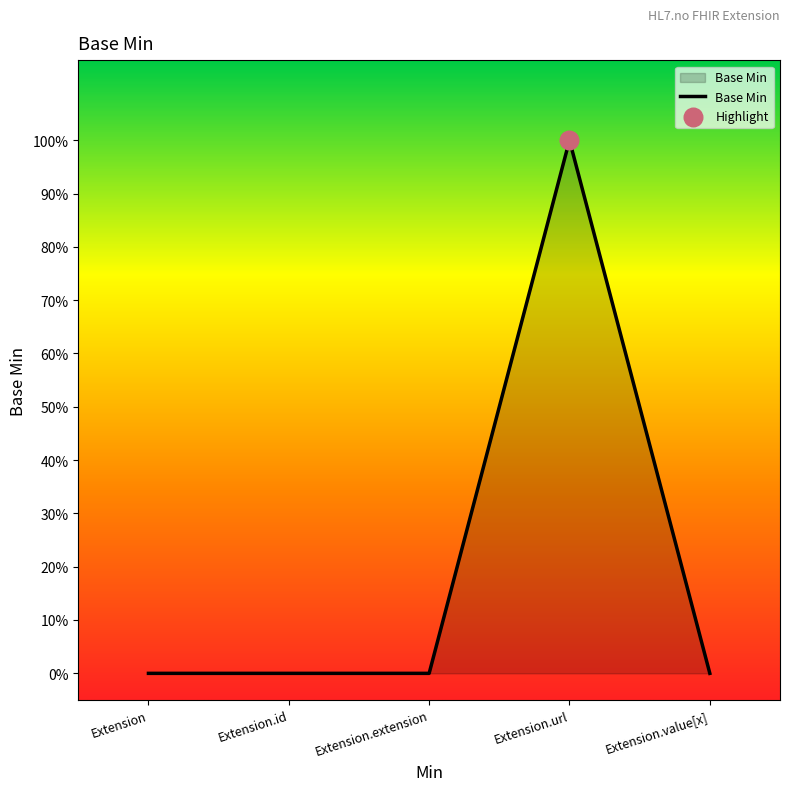

Between Extension.url and Extension, which is larger?

Extension.url